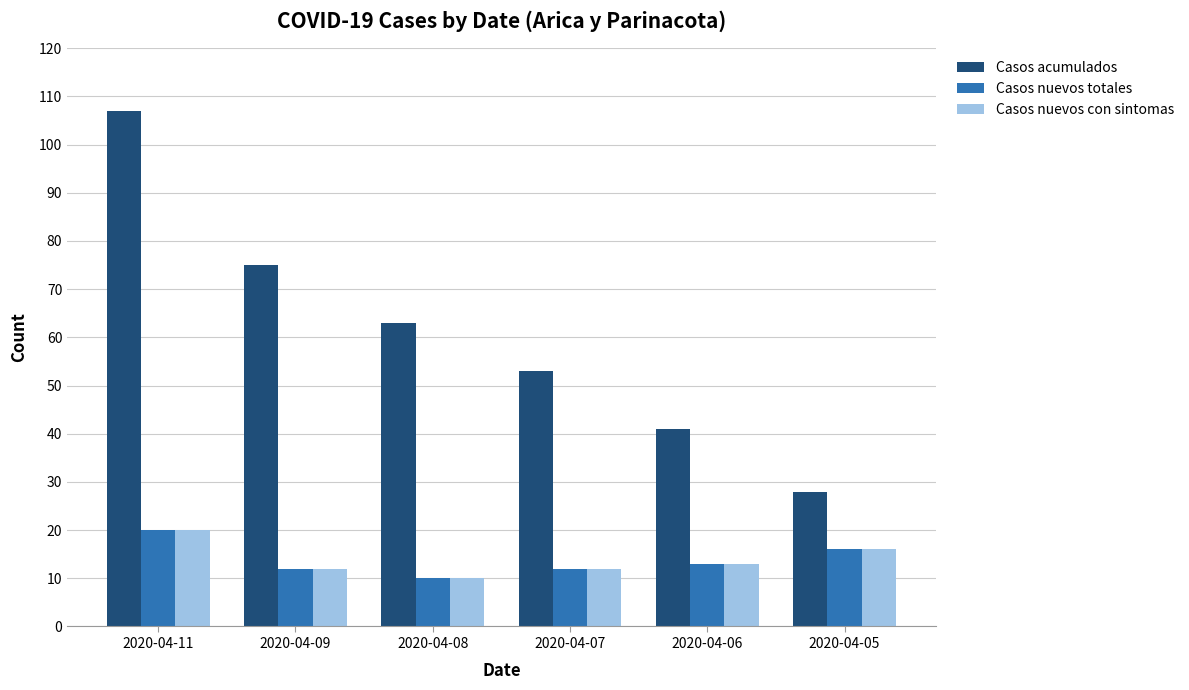

How many Casos acumulados values are between 41 and 75?

4